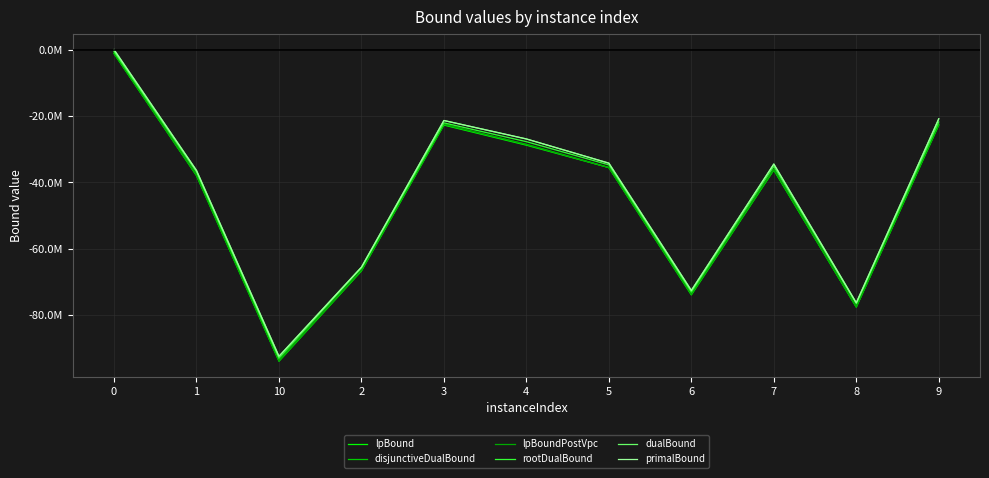

At 9, list the series in order from smallest to largest.

lpBound, lpBoundPostVpc, disjunctiveDualBound, rootDualBound, dualBound, primalBound